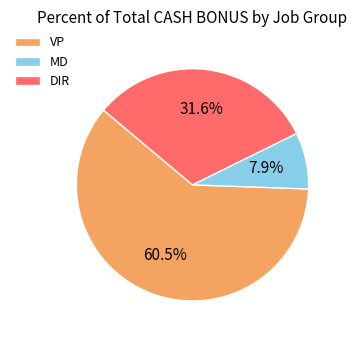

How many segments does this pie chart have?

3